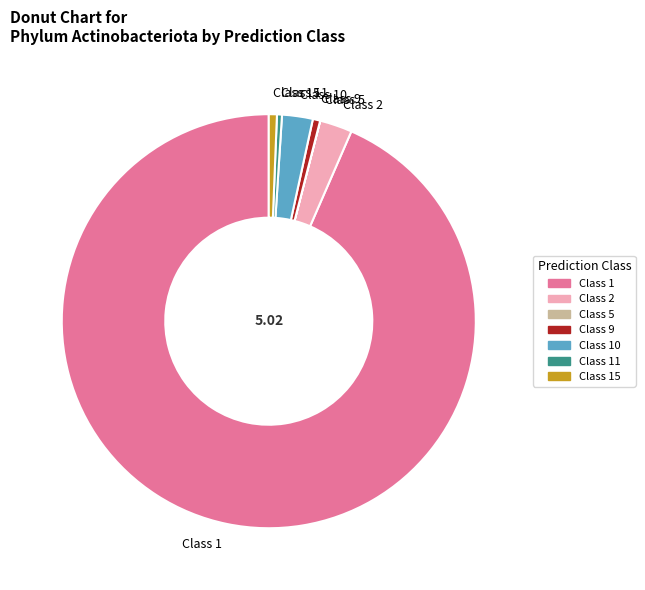

Combined, do Class 11 and Class 9 account for over 50%?

No